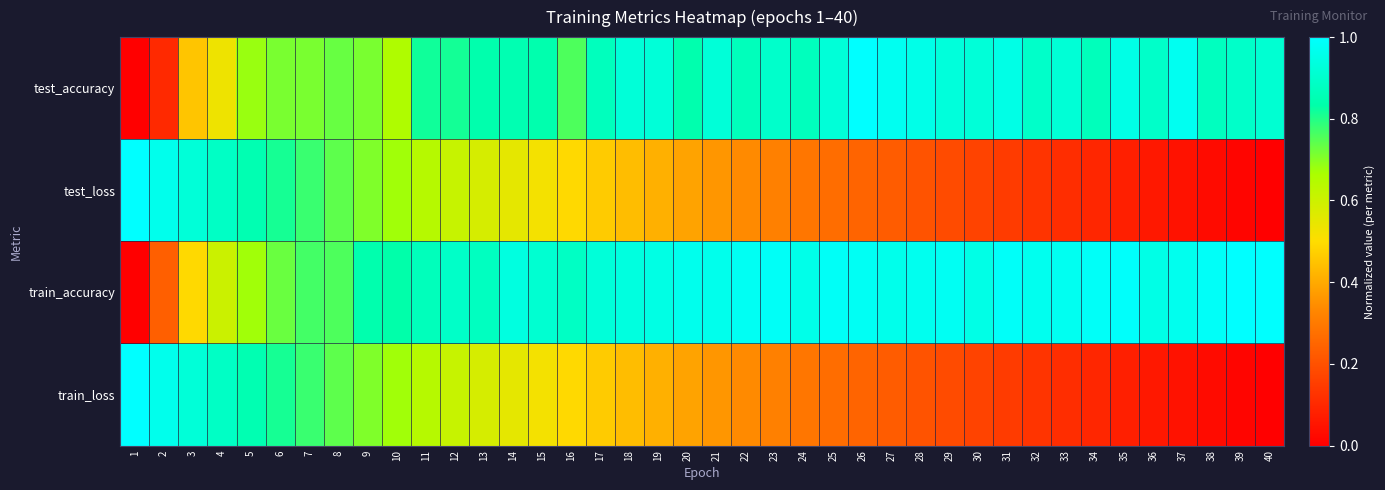

Reading left to right, list all the values displayed in this chart.

test_accuracy: 1=0.0	2=0.1	3=0.5	4=0.5	5=0.7	6=0.7	7=0.7	8=0.7	9=0.7	10=0.7	11=0.8	12=0.8	13=0.8	14=0.8	15=0.8	16=0.8	17=0.9	18=0.9	19=0.9	20=0.8	21=0.9	22=0.9	23=0.9	24=0.9	25=0.9	26=1.0	27=1.0	28=1.0	29=0.9	30=0.9	31=1.0	32=0.9	33=0.9	34=0.9	35=1.0	36=0.9	37=1.0	38=0.9	39=0.9	40=0.9
test_loss: 1=1.0	2=1.0	3=0.9	4=0.9	5=0.8	6=0.8	7=0.8	8=0.7	9=0.7	10=0.7	11=0.6	12=0.6	13=0.6	14=0.6	15=0.5	16=0.5	17=0.5	18=0.4	19=0.4	20=0.4	21=0.4	22=0.3	23=0.3	24=0.3	25=0.3	26=0.2	27=0.2	28=0.2	29=0.2	30=0.2	31=0.1	32=0.1	33=0.1	34=0.1	35=0.1	36=0.1	37=0.0	38=0.0	39=0.0	40=0.0
train_accuracy: 1=0.0	2=0.2	3=0.5	4=0.6	5=0.7	6=0.7	7=0.8	8=0.8	9=0.8	10=0.8	11=0.9	12=0.9	13=0.9	14=0.9	15=0.9	16=0.9	17=0.9	18=0.9	19=0.9	20=1.0	21=1.0	22=1.0	23=1.0	24=1.0	25=1.0	26=1.0	27=1.0	28=1.0	29=1.0	30=1.0	31=1.0	32=1.0	33=1.0	34=1.0	35=1.0	36=1.0	37=1.0	38=1.0	39=1.0	40=1.0
train_loss: 1=1.0	2=1.0	3=0.9	4=0.9	5=0.8	6=0.8	7=0.8	8=0.7	9=0.7	10=0.7	11=0.6	12=0.6	13=0.6	14=0.6	15=0.5	16=0.5	17=0.5	18=0.4	19=0.4	20=0.4	21=0.4	22=0.3	23=0.3	24=0.3	25=0.3	26=0.2	27=0.2	28=0.2	29=0.2	30=0.2	31=0.1	32=0.1	33=0.1	34=0.1	35=0.1	36=0.1	37=0.0	38=0.0	39=0.0	40=0.0